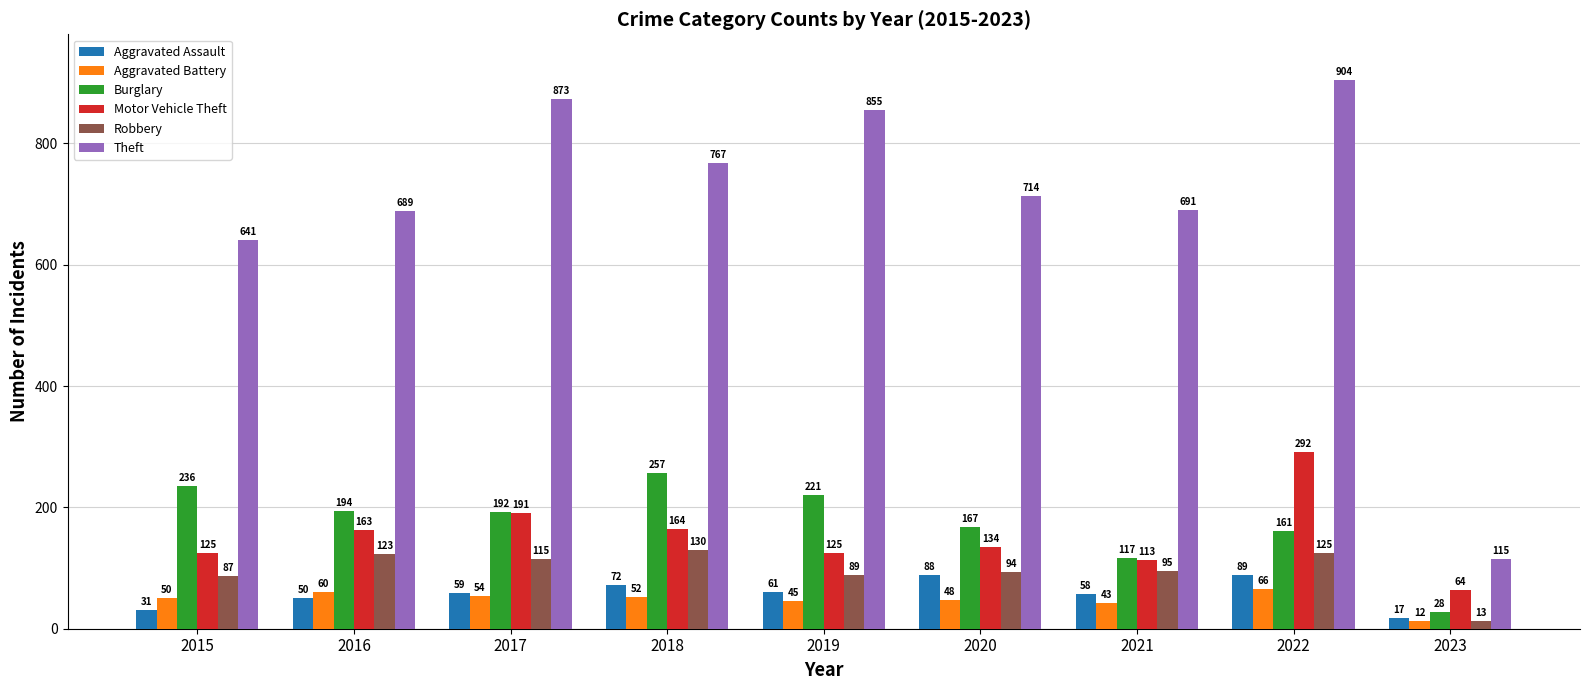

What is the difference between the maximum and second lowest values in the Aggravated Battery series?

23